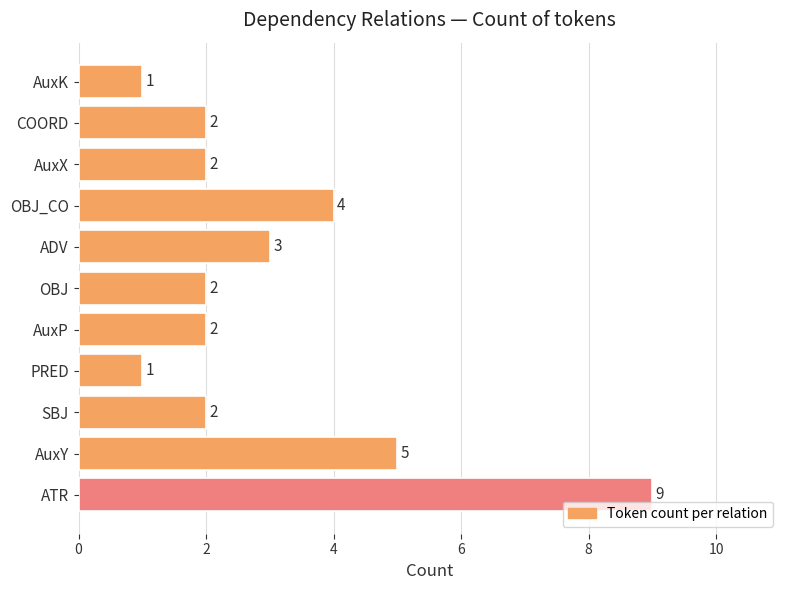

Reading bottom to top, list all the values displayed in this chart.

ATR=9	AuxY=5	SBJ=2	PRED=1	AuxP=2	OBJ=2	ADV=3	OBJ_CO=4	AuxX=2	COORD=2	AuxK=1